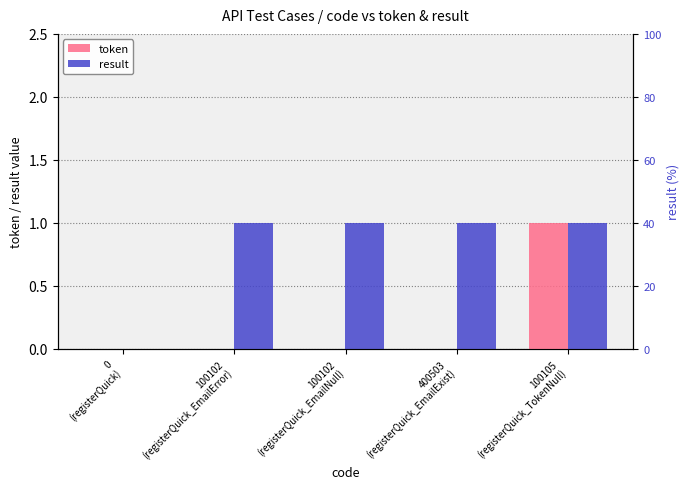

What is the label of the 1st bar from the left?

0
(registerQuick)